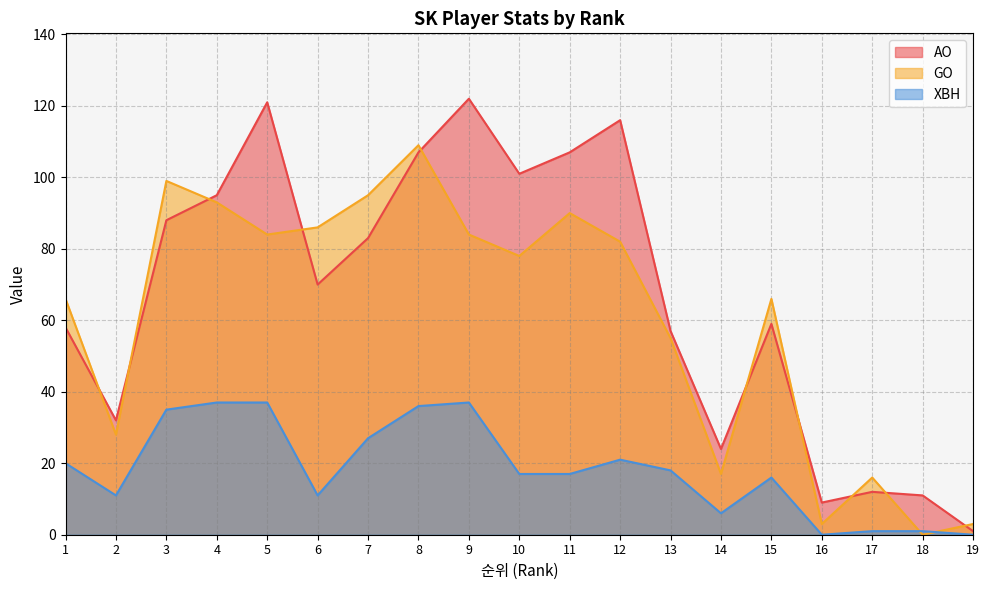

True or false: AO and XBH cross at least once.

False